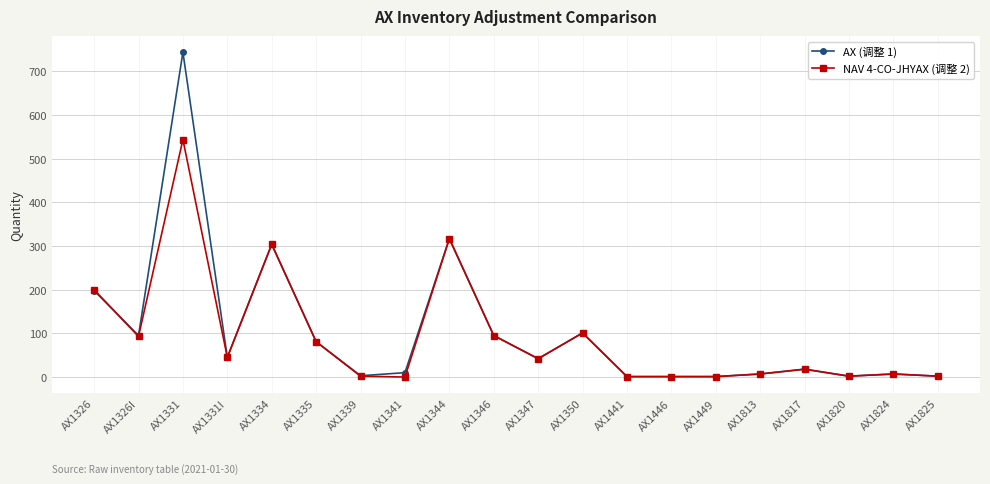

At which label does AX (调整 1) first exceed 42?

AX1326